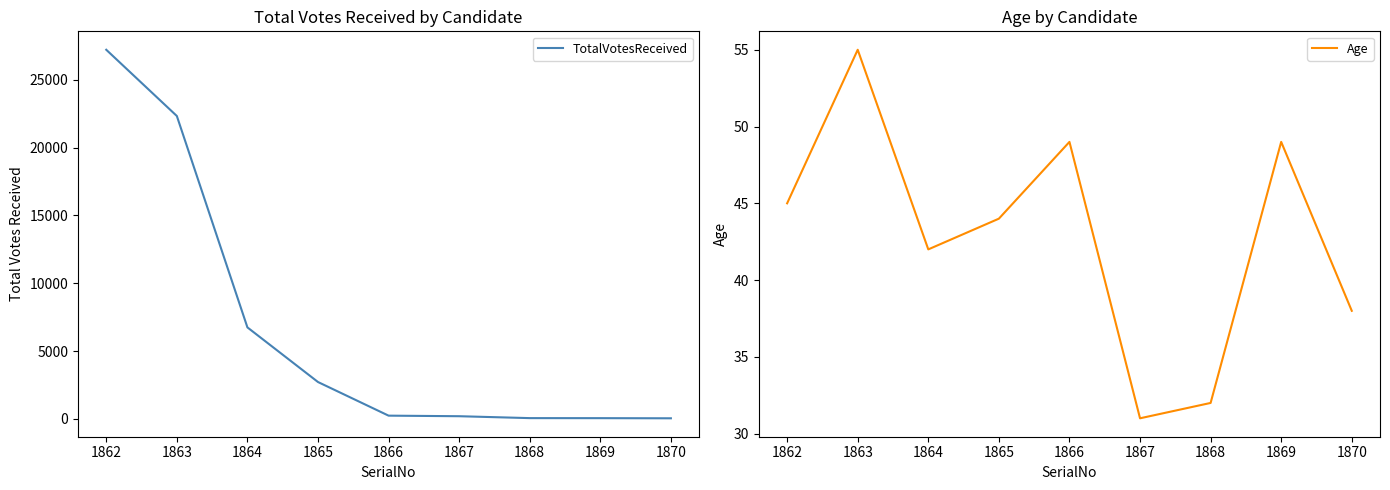

True or false: Age and TotalVotesReceived cross at least once.

False